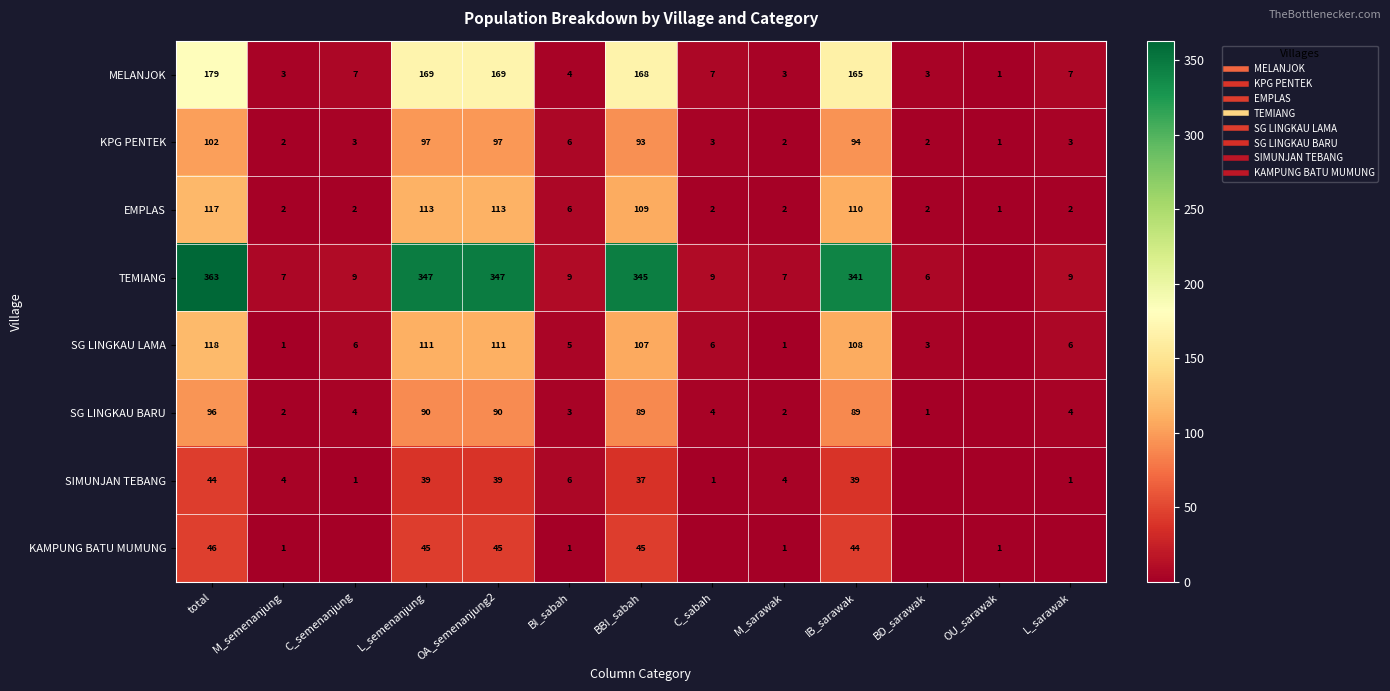

What is the greatest value displayed?

363